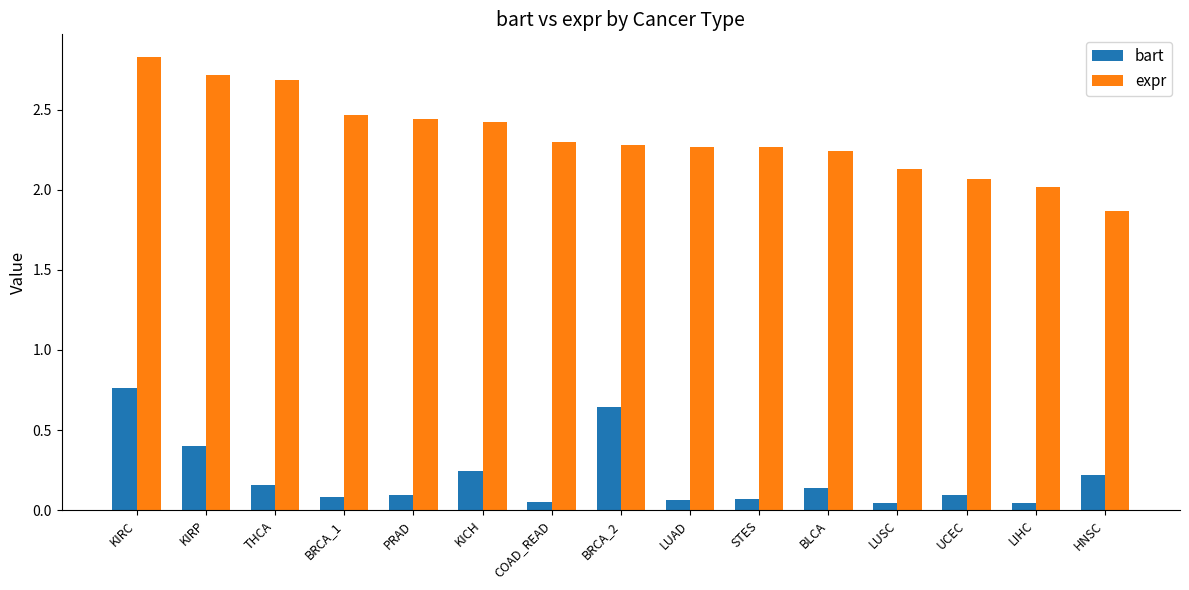

The value of expr at COAD_READ is 1.0. True or false?

False